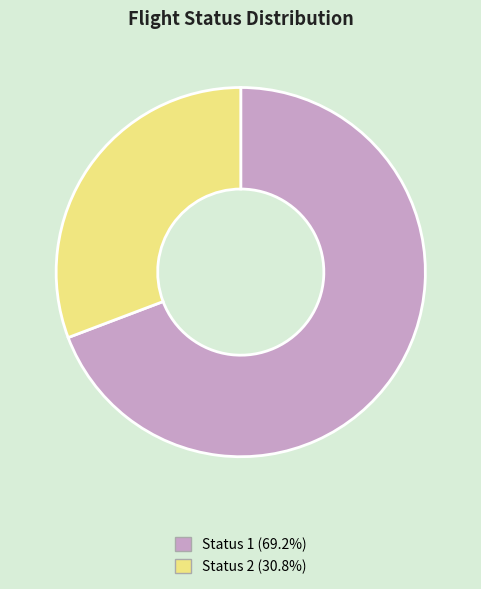

Which has a higher value, Status 1 or Status 2?

Status 1